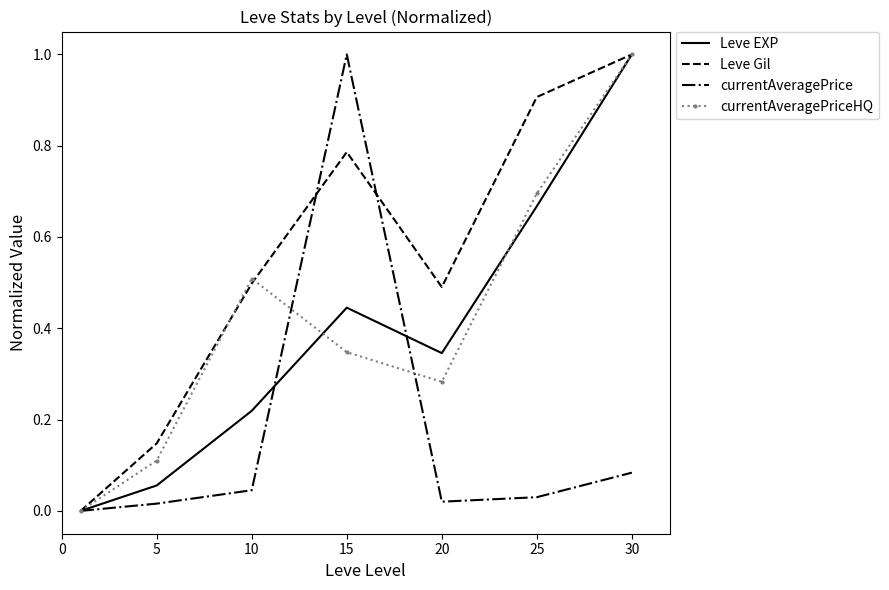

True or false: Leve EXP and currentAveragePrice intersect in this chart.

True